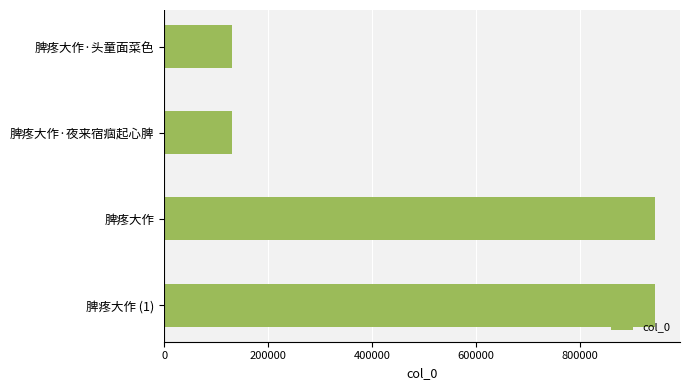

Between 脾疼大作·夜来宿痼起心脾 and 脾疼大作, which is larger?

脾疼大作